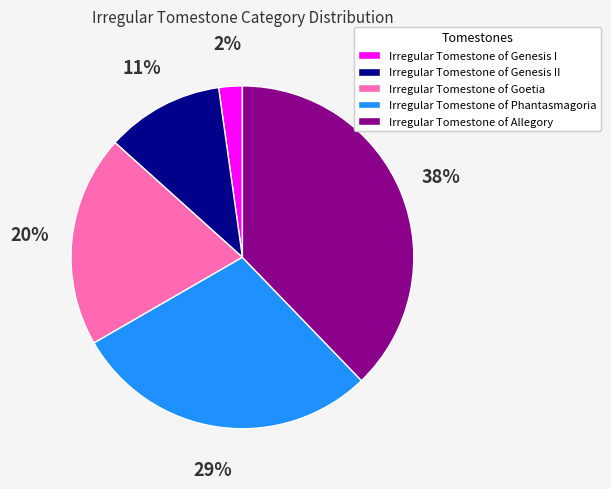

Between Irregular Tomestone of Phantasmagoria and Irregular Tomestone of Goetia, which is larger?

Irregular Tomestone of Phantasmagoria